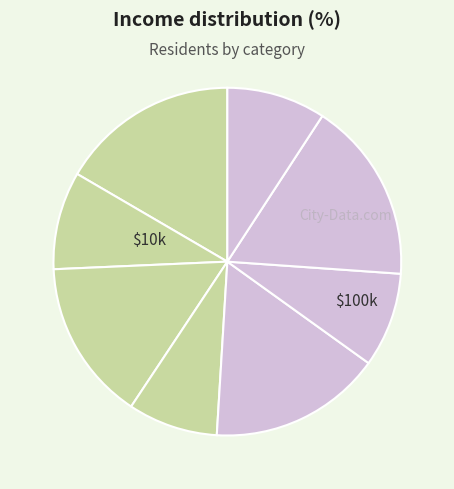

How many segments does this pie chart have?

8